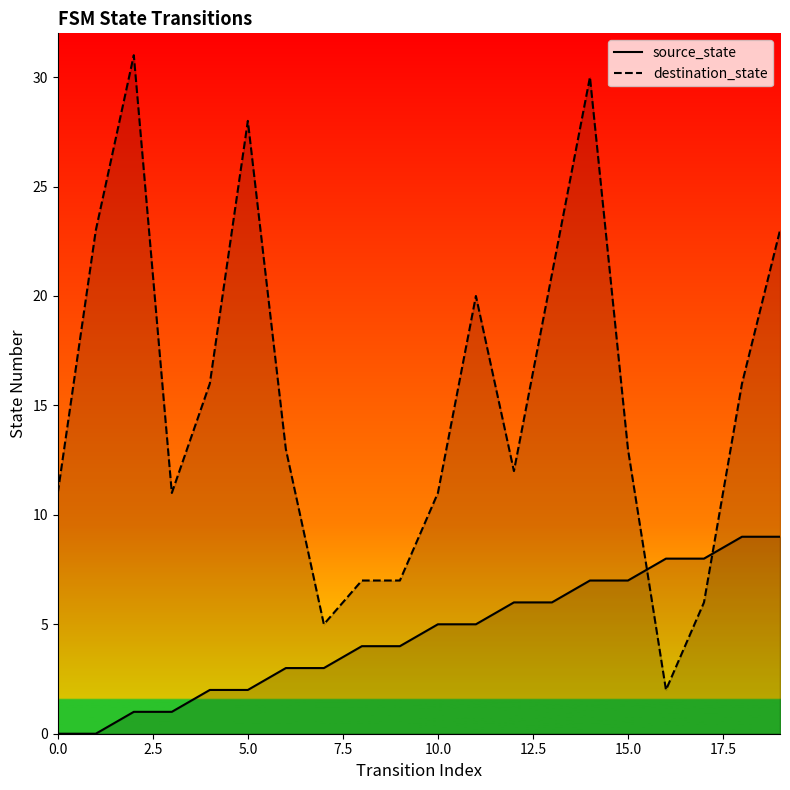

What are all the series names shown in the legend?

source_state, destination_state